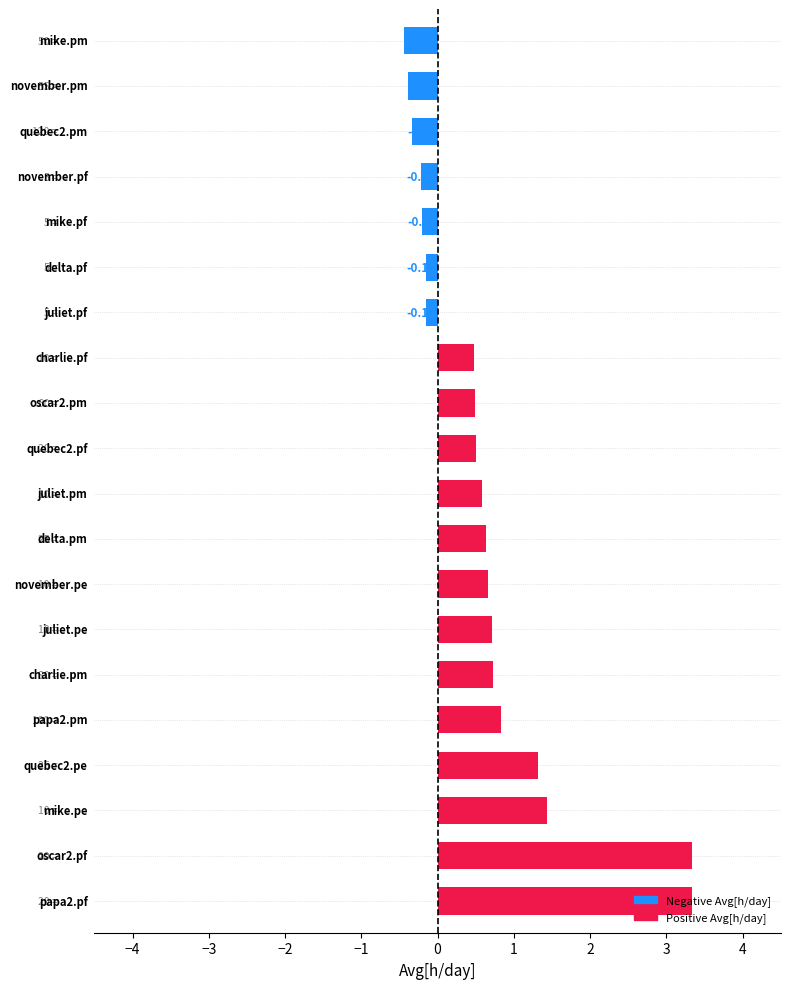

What is the difference between the second highest and second lowest values?

3.7